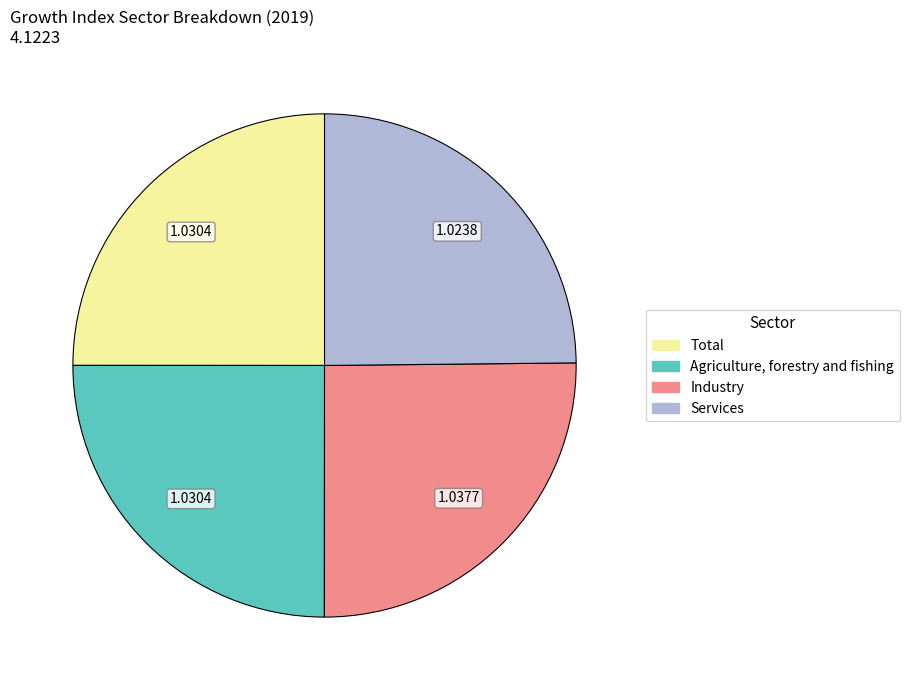

Approximately how many times larger is the value at Industry compared to Total?

1.0